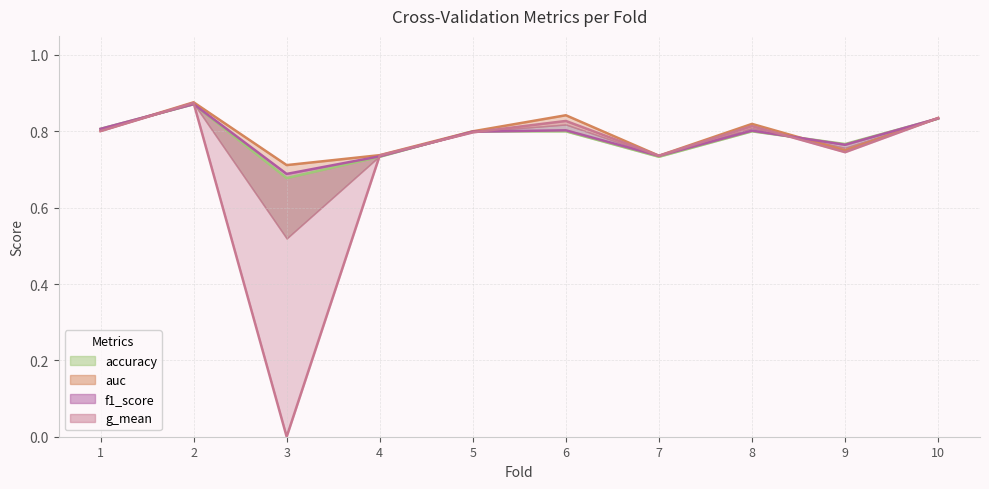

Which category has the highest value in the accuracy (line) series?

2